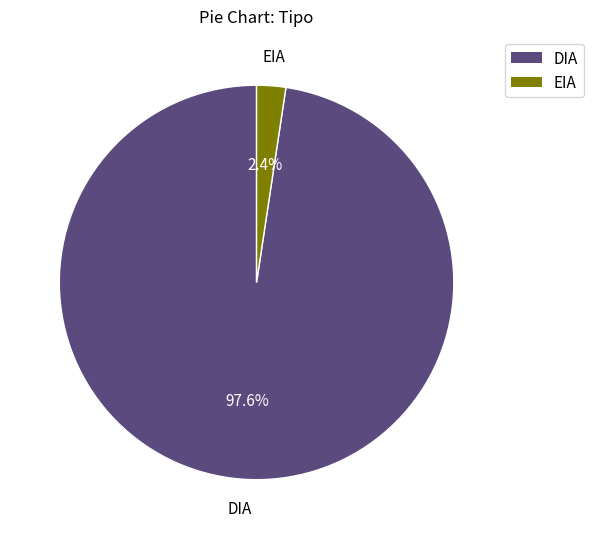

What is the largest slice in the pie chart?

DIA